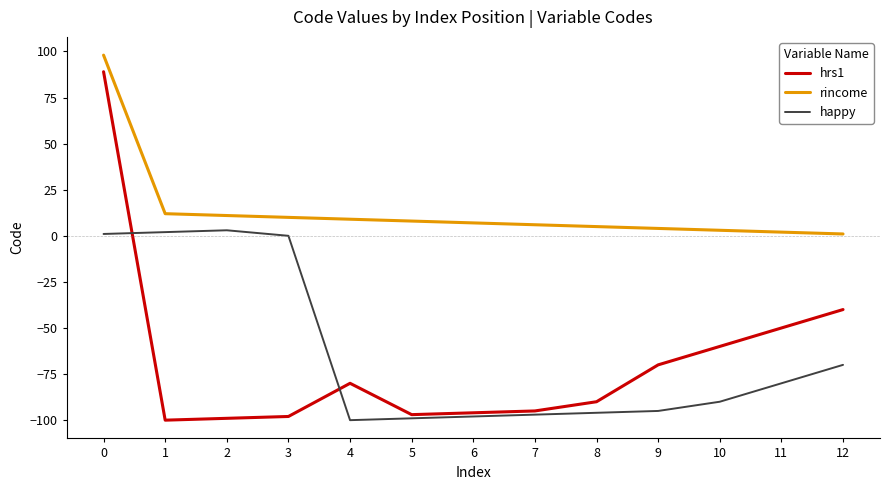

Reading right to left, what are all the values shown in this chart?

hrs1: 12=-40	11=-50	10=-60	9=-70	8=-90	7=-95	6=-96	5=-97	4=-80	3=-98	2=-99	1=-100	0=89
rincome: 12=1	11=2	10=3	9=4	8=5	7=6	6=7	5=8	4=9	3=10	2=11	1=12	0=98
happy: 12=-70	11=-80	10=-90	9=-95	8=-96	7=-97	6=-98	5=-99	4=-100	3=0	2=3	1=2	0=1